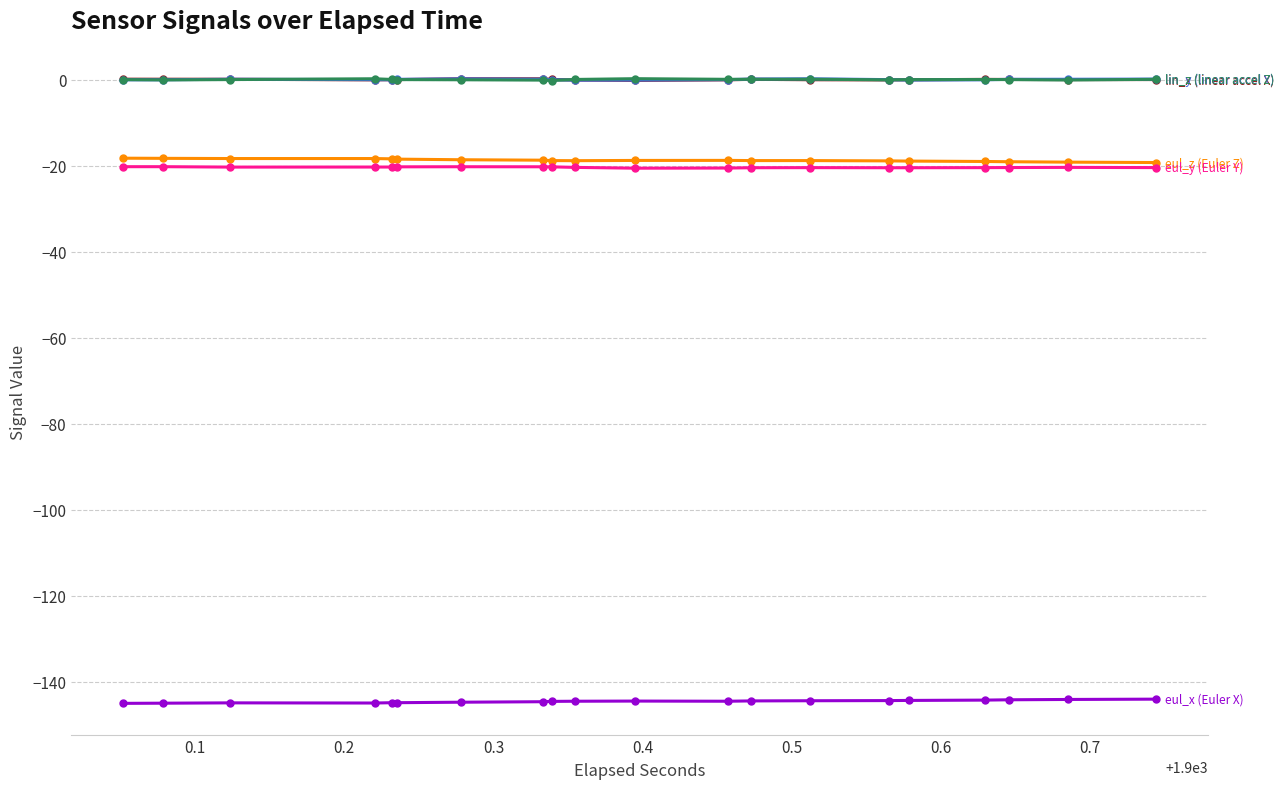

How many series are shown in this chart?

6